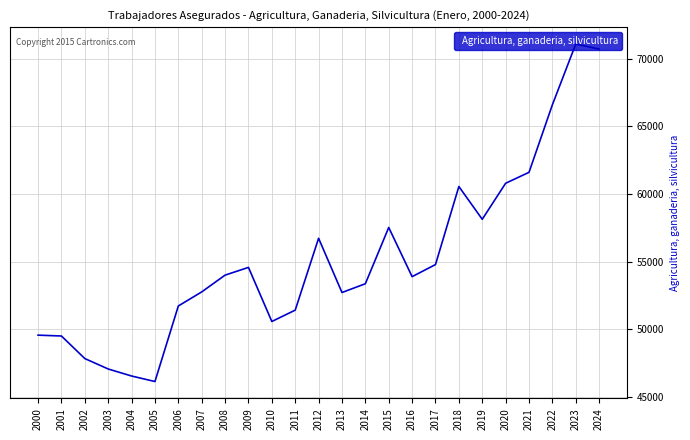

Does the chart display data point markers on the line(s)?

No